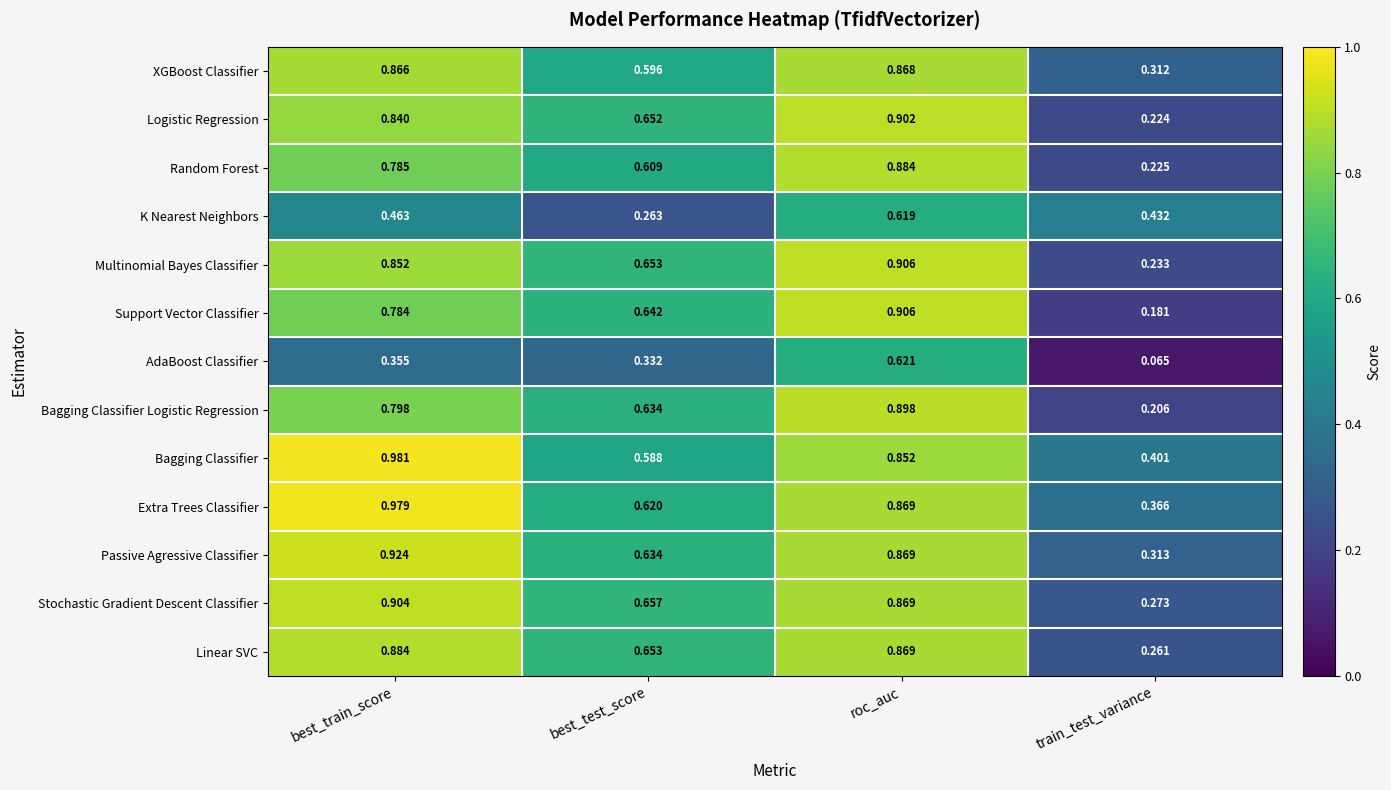

Which category has the highest value in the Multinomial Bayes Classifier series?

roc_auc